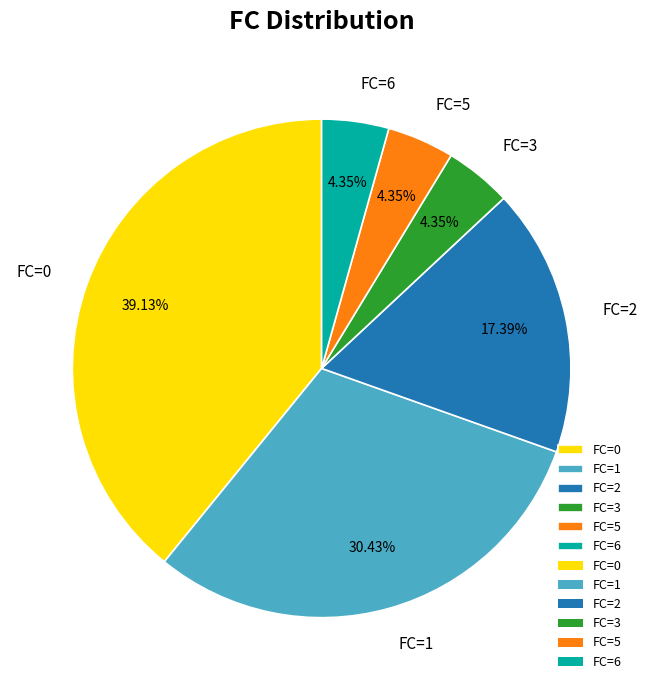

Is the sum of FC=2 and FC=5 greater than half?

No